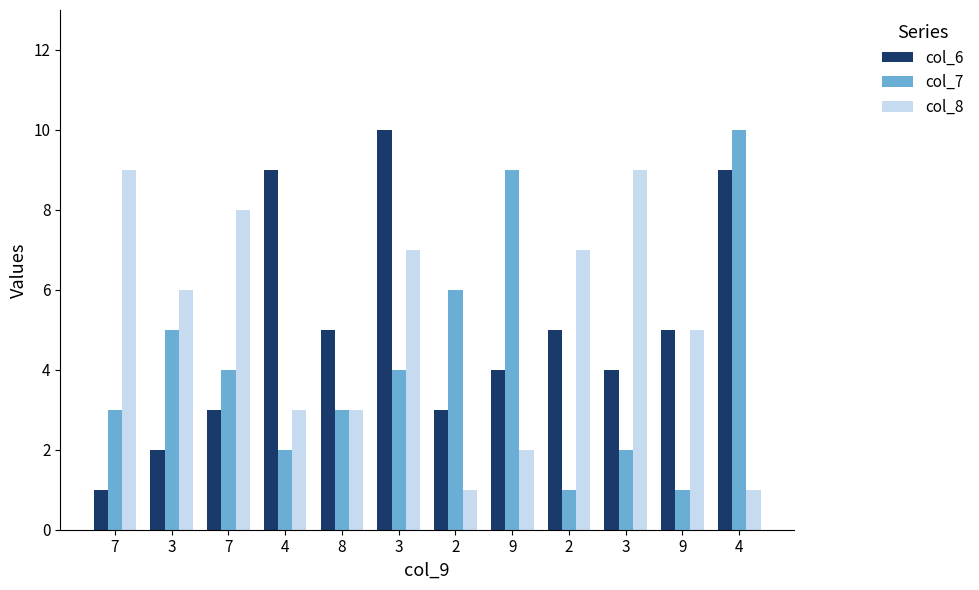

How many distinct data groups are displayed?

3